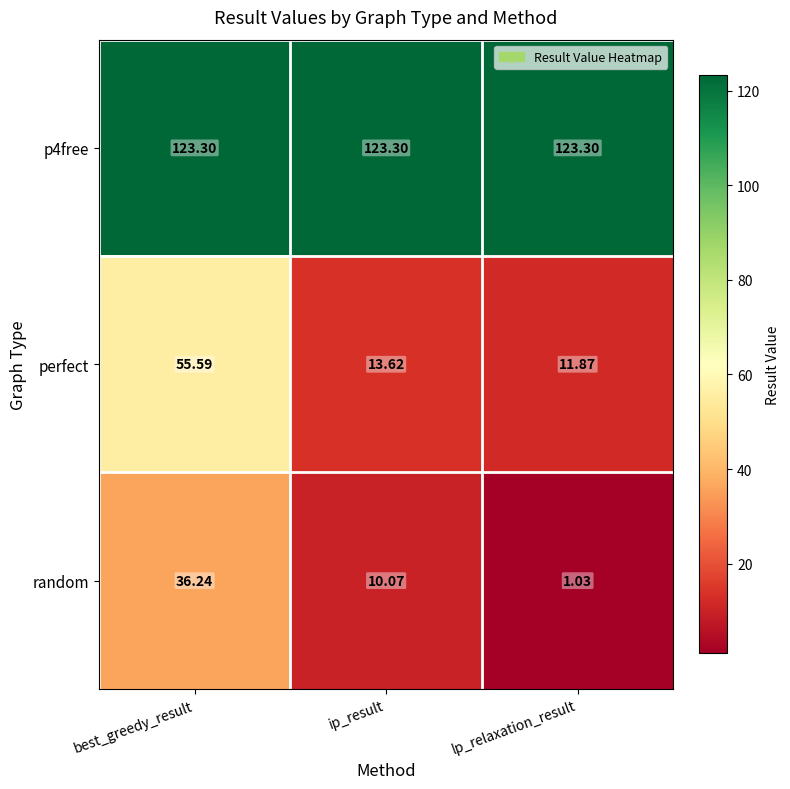

At which category is the sum across all series the highest?

best_greedy_result